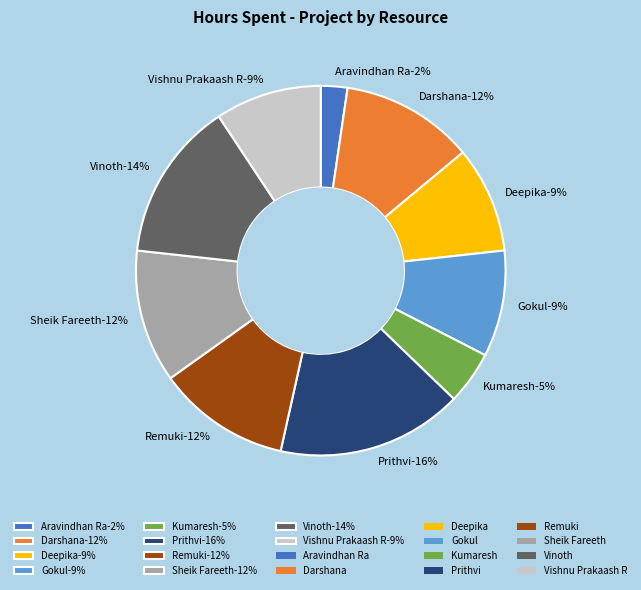

What is the largest slice in the pie chart?

Prithvi